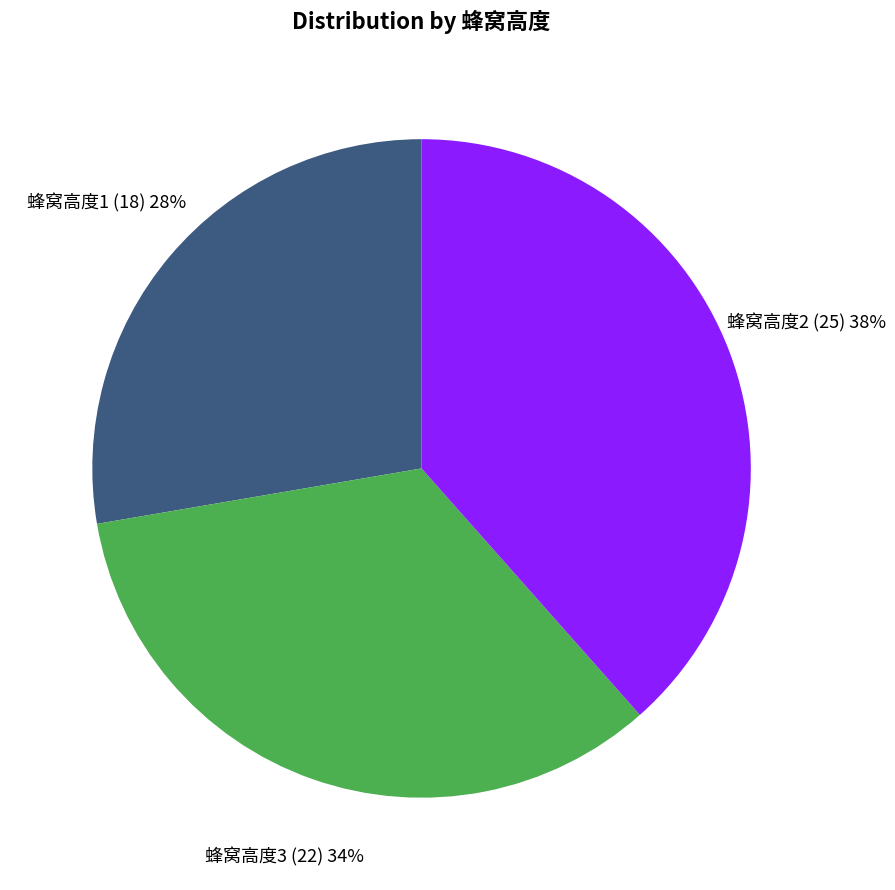

What is the smallest slice in the pie chart?

蜂窝高度1 (18)